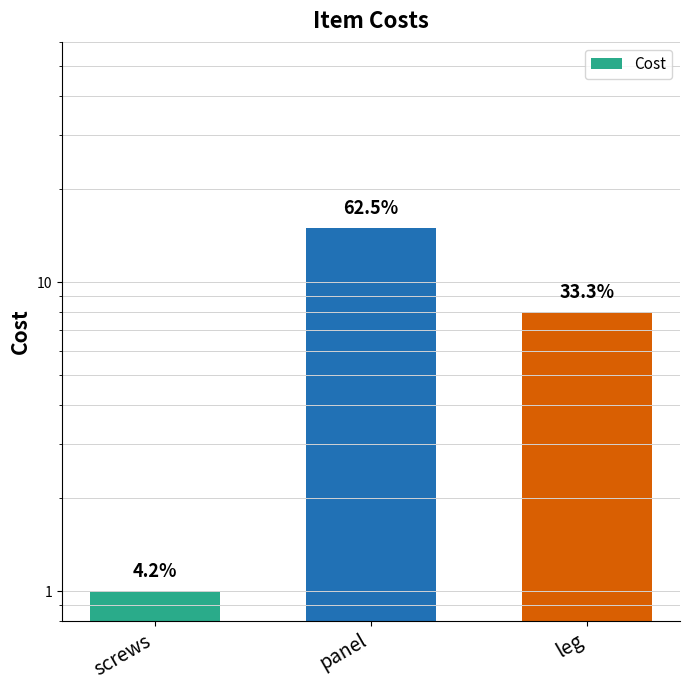

Does the chart contain any negative values?

No